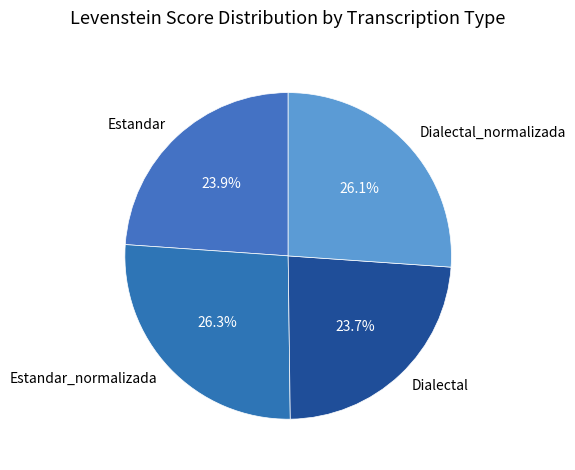

To the nearest percent, what percentage of the pie is Estandar?

24%